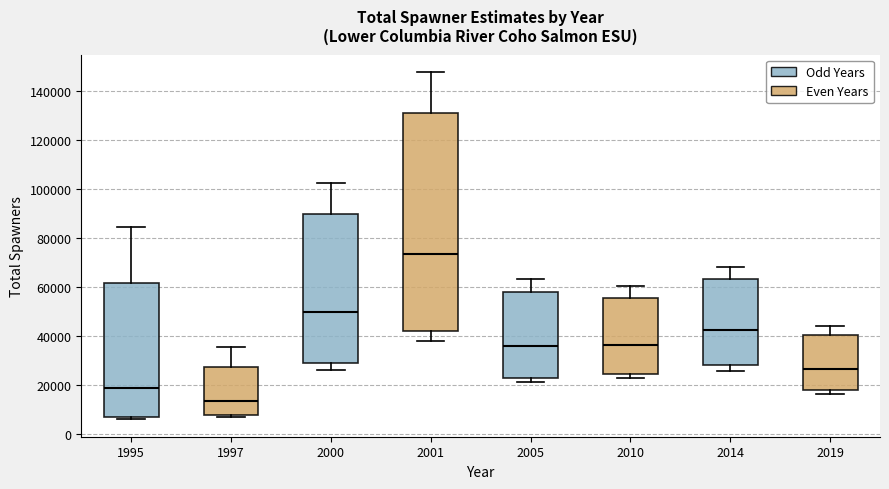

Where is the upper edge of the box at x = 1997 on the y-axis? The values are not printed on the chart, so give them approximately, as read against the axis.

28000